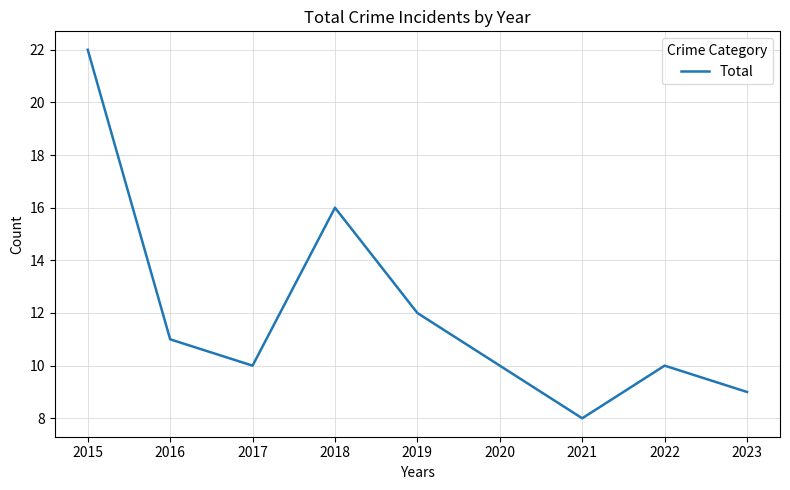

At which label is the value closest to 15?

2018